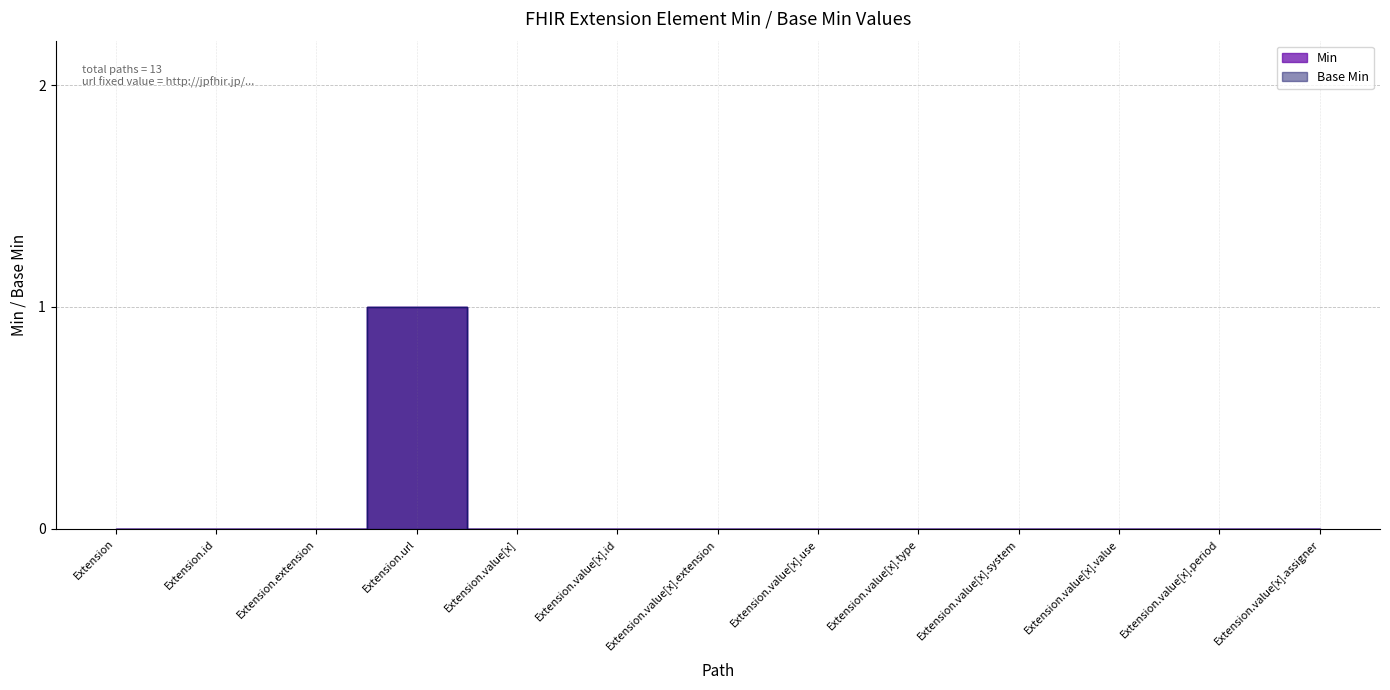

Which series has the largest total across all categories?

Min